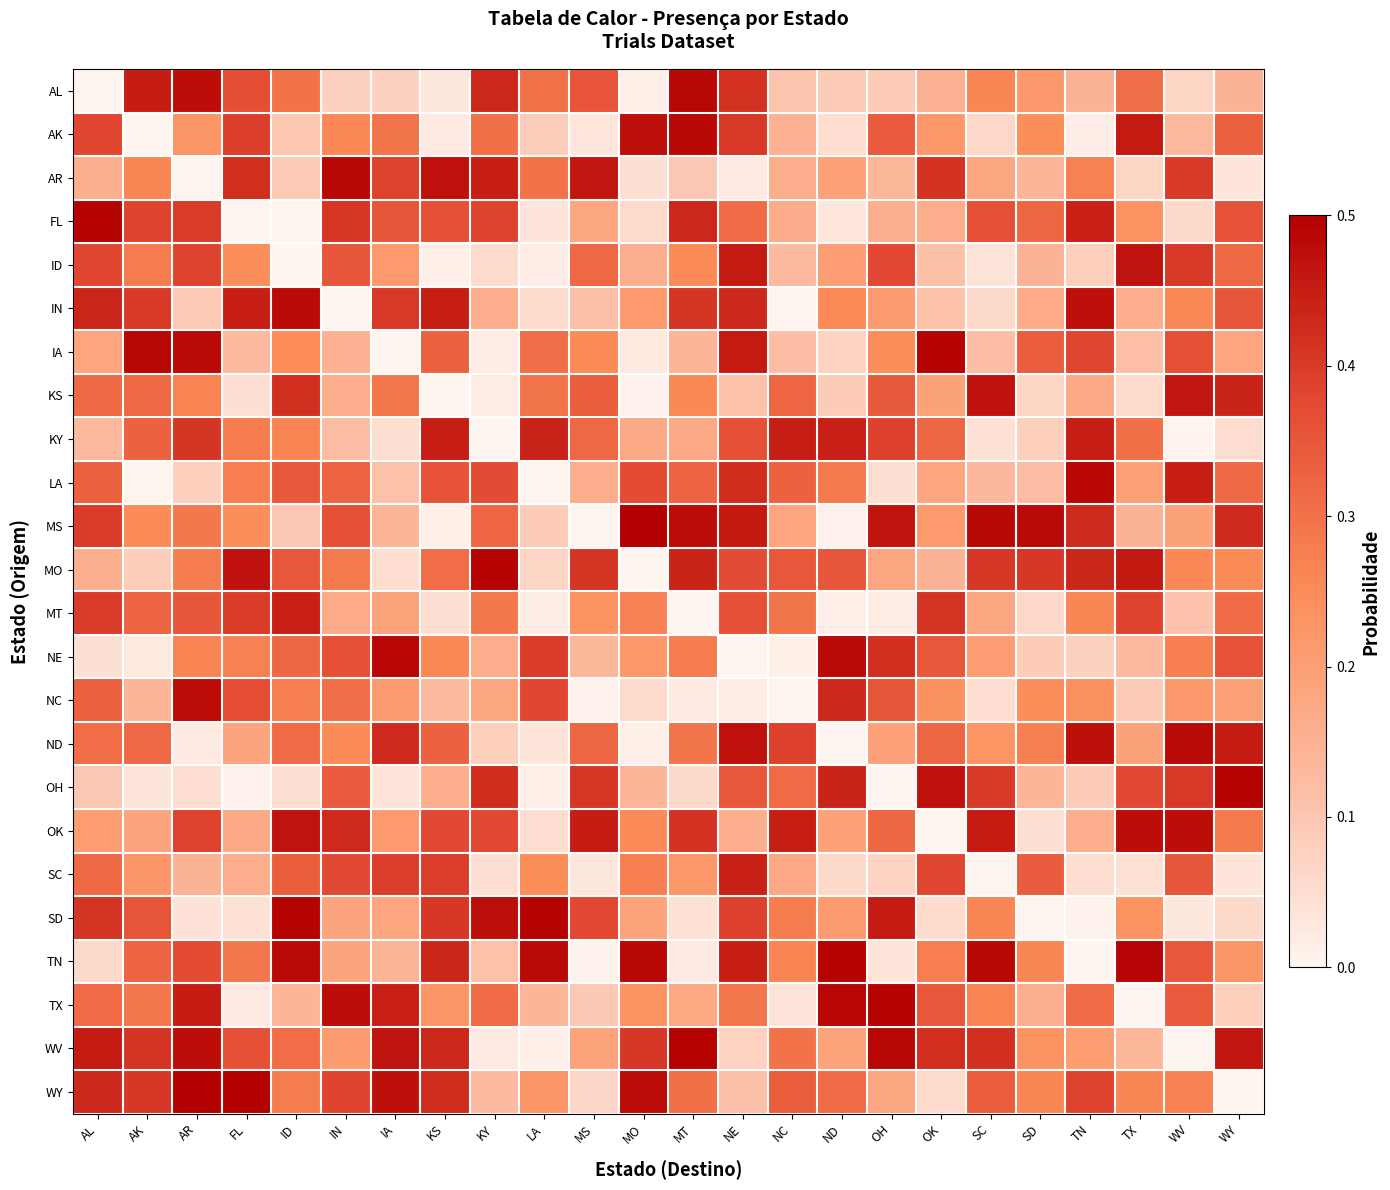

Reading left to right, list all the values displayed in this chart.

AL: AL=0.0	AK=0.5	AR=0.5	FL=0.4	ID=0.3	IN=0.1	IA=0.1	KS=0.0	KY=0.4	LA=0.3	MS=0.4	MO=0.0	MT=0.5	NE=0.4	NC=0.1	ND=0.1	OH=0.1	OK=0.2	SC=0.3	SD=0.2	TN=0.1	TX=0.3	WV=0.1	WY=0.1
AK: AL=0.4	AK=0.0	AR=0.2	FL=0.4	ID=0.1	IN=0.3	IA=0.3	KS=0.0	KY=0.3	LA=0.1	MS=0.0	MO=0.5	MT=0.5	NE=0.4	NC=0.2	ND=0.0	OH=0.3	OK=0.2	SC=0.1	SD=0.2	TN=0.0	TX=0.5	WV=0.1	WY=0.3
AR: AL=0.2	AK=0.3	AR=0.0	FL=0.4	ID=0.1	IN=0.5	IA=0.4	KS=0.5	KY=0.4	LA=0.3	MS=0.5	MO=0.0	MT=0.1	NE=0.0	NC=0.2	ND=0.2	OH=0.1	OK=0.4	SC=0.2	SD=0.1	TN=0.3	TX=0.1	WV=0.4	WY=0.0
FL: AL=0.5	AK=0.4	AR=0.4	FL=0.0	ID=0.0	IN=0.4	IA=0.4	KS=0.4	KY=0.4	LA=0.0	MS=0.2	MO=0.1	MT=0.4	NE=0.3	NC=0.2	ND=0.0	OH=0.2	OK=0.2	SC=0.4	SD=0.3	TN=0.4	TX=0.2	WV=0.1	WY=0.4
ID: AL=0.4	AK=0.3	AR=0.4	FL=0.2	ID=0.0	IN=0.3	IA=0.2	KS=0.0	KY=0.1	LA=0.0	MS=0.3	MO=0.2	MT=0.3	NE=0.5	NC=0.1	ND=0.2	OH=0.4	OK=0.1	SC=0.0	SD=0.1	TN=0.1	TX=0.5	WV=0.4	WY=0.3
IN: AL=0.4	AK=0.4	AR=0.1	FL=0.4	ID=0.5	IN=0.0	IA=0.4	KS=0.4	KY=0.2	LA=0.1	MS=0.1	MO=0.2	MT=0.4	NE=0.4	NC=0.0	ND=0.3	OH=0.2	OK=0.1	SC=0.1	SD=0.2	TN=0.5	TX=0.2	WV=0.3	WY=0.4
IA: AL=0.2	AK=0.5	AR=0.5	FL=0.1	ID=0.2	IN=0.1	IA=0.0	KS=0.3	KY=0.0	LA=0.3	MS=0.3	MO=0.0	MT=0.1	NE=0.5	NC=0.1	ND=0.1	OH=0.2	OK=0.5	SC=0.1	SD=0.3	TN=0.4	TX=0.1	WV=0.4	WY=0.2
KS: AL=0.3	AK=0.3	AR=0.3	FL=0.0	ID=0.4	IN=0.2	IA=0.3	KS=0.0	KY=0.0	LA=0.3	MS=0.3	MO=0.0	MT=0.3	NE=0.1	NC=0.3	ND=0.1	OH=0.3	OK=0.2	SC=0.5	SD=0.1	TN=0.2	TX=0.1	WV=0.5	WY=0.4
KY: AL=0.1	AK=0.3	AR=0.4	FL=0.3	ID=0.3	IN=0.1	IA=0.0	KS=0.4	KY=0.0	LA=0.4	MS=0.3	MO=0.2	MT=0.2	NE=0.4	NC=0.4	ND=0.4	OH=0.4	OK=0.3	SC=0.0	SD=0.1	TN=0.4	TX=0.3	WV=0.0	WY=0.1
LA: AL=0.3	AK=0.0	AR=0.1	FL=0.3	ID=0.3	IN=0.3	IA=0.1	KS=0.4	KY=0.4	LA=0.0	MS=0.2	MO=0.4	MT=0.3	NE=0.4	NC=0.3	ND=0.3	OH=0.0	OK=0.2	SC=0.1	SD=0.1	TN=0.5	TX=0.2	WV=0.4	WY=0.3
MS: AL=0.4	AK=0.3	AR=0.3	FL=0.2	ID=0.1	IN=0.4	IA=0.1	KS=0.0	KY=0.3	LA=0.1	MS=0.0	MO=0.5	MT=0.5	NE=0.5	NC=0.2	ND=0.0	OH=0.5	OK=0.2	SC=0.5	SD=0.5	TN=0.4	TX=0.1	WV=0.2	WY=0.4
MO: AL=0.2	AK=0.1	AR=0.3	FL=0.5	ID=0.3	IN=0.3	IA=0.0	KS=0.3	KY=0.5	LA=0.1	MS=0.4	MO=0.0	MT=0.4	NE=0.4	NC=0.3	ND=0.4	OH=0.2	OK=0.1	SC=0.4	SD=0.4	TN=0.4	TX=0.5	WV=0.3	WY=0.3
MT: AL=0.4	AK=0.3	AR=0.4	FL=0.4	ID=0.4	IN=0.2	IA=0.2	KS=0.0	KY=0.3	LA=0.0	MS=0.2	MO=0.3	MT=0.0	NE=0.4	NC=0.3	ND=0.0	OH=0.0	OK=0.4	SC=0.2	SD=0.1	TN=0.3	TX=0.4	WV=0.1	WY=0.3
NE: AL=0.0	AK=0.0	AR=0.3	FL=0.3	ID=0.3	IN=0.4	IA=0.5	KS=0.3	KY=0.2	LA=0.4	MS=0.1	MO=0.2	MT=0.3	NE=0.0	NC=0.0	ND=0.5	OH=0.4	OK=0.3	SC=0.2	SD=0.1	TN=0.1	TX=0.1	WV=0.3	WY=0.4
NC: AL=0.3	AK=0.1	AR=0.5	FL=0.4	ID=0.3	IN=0.3	IA=0.2	KS=0.1	KY=0.2	LA=0.4	MS=0.0	MO=0.1	MT=0.0	NE=0.0	NC=0.0	ND=0.4	OH=0.4	OK=0.2	SC=0.0	SD=0.2	TN=0.2	TX=0.1	WV=0.2	WY=0.2
ND: AL=0.3	AK=0.3	AR=0.0	FL=0.2	ID=0.3	IN=0.3	IA=0.4	KS=0.3	KY=0.1	LA=0.0	MS=0.3	MO=0.0	MT=0.3	NE=0.5	NC=0.4	ND=0.0	OH=0.2	OK=0.3	SC=0.2	SD=0.3	TN=0.5	TX=0.2	WV=0.5	WY=0.5
OH: AL=0.1	AK=0.0	AR=0.1	FL=0.0	ID=0.0	IN=0.3	IA=0.0	KS=0.2	KY=0.4	LA=0.0	MS=0.4	MO=0.1	MT=0.1	NE=0.3	NC=0.3	ND=0.4	OH=0.0	OK=0.5	SC=0.4	SD=0.1	TN=0.1	TX=0.4	WV=0.4	WY=0.5
OK: AL=0.2	AK=0.2	AR=0.4	FL=0.2	ID=0.5	IN=0.4	IA=0.2	KS=0.4	KY=0.4	LA=0.1	MS=0.5	MO=0.3	MT=0.4	NE=0.2	NC=0.4	ND=0.2	OH=0.3	OK=0.0	SC=0.5	SD=0.0	TN=0.2	TX=0.5	WV=0.5	WY=0.3
SC: AL=0.3	AK=0.2	AR=0.1	FL=0.2	ID=0.3	IN=0.4	IA=0.4	KS=0.4	KY=0.0	LA=0.2	MS=0.0	MO=0.3	MT=0.2	NE=0.4	NC=0.2	ND=0.1	OH=0.1	OK=0.4	SC=0.0	SD=0.3	TN=0.1	TX=0.0	WV=0.3	WY=0.0
SD: AL=0.4	AK=0.4	AR=0.0	FL=0.0	ID=0.5	IN=0.2	IA=0.2	KS=0.4	KY=0.5	LA=0.5	MS=0.4	MO=0.2	MT=0.0	NE=0.4	NC=0.3	ND=0.2	OH=0.5	OK=0.1	SC=0.3	SD=0.0	TN=0.0	TX=0.2	WV=0.0	WY=0.1
TN: AL=0.1	AK=0.3	AR=0.4	FL=0.3	ID=0.5	IN=0.2	IA=0.1	KS=0.4	KY=0.1	LA=0.5	MS=0.0	MO=0.5	MT=0.0	NE=0.4	NC=0.3	ND=0.5	OH=0.0	OK=0.3	SC=0.5	SD=0.3	TN=0.0	TX=0.5	WV=0.3	WY=0.2
TX: AL=0.3	AK=0.3	AR=0.5	FL=0.0	ID=0.1	IN=0.5	IA=0.4	KS=0.2	KY=0.3	LA=0.1	MS=0.1	MO=0.2	MT=0.2	NE=0.3	NC=0.0	ND=0.5	OH=0.5	OK=0.3	SC=0.3	SD=0.2	TN=0.3	TX=0.0	WV=0.3	WY=0.1
WV: AL=0.5	AK=0.4	AR=0.5	FL=0.4	ID=0.3	IN=0.2	IA=0.5	KS=0.4	KY=0.0	LA=0.0	MS=0.2	MO=0.4	MT=0.5	NE=0.1	NC=0.3	ND=0.2	OH=0.5	OK=0.4	SC=0.4	SD=0.2	TN=0.2	TX=0.1	WV=0.0	WY=0.5
WY: AL=0.4	AK=0.4	AR=0.5	FL=0.5	ID=0.3	IN=0.4	IA=0.5	KS=0.4	KY=0.1	LA=0.2	MS=0.1	MO=0.5	MT=0.3	NE=0.1	NC=0.3	ND=0.3	OH=0.2	OK=0.1	SC=0.3	SD=0.3	TN=0.4	TX=0.3	WV=0.3	WY=0.0